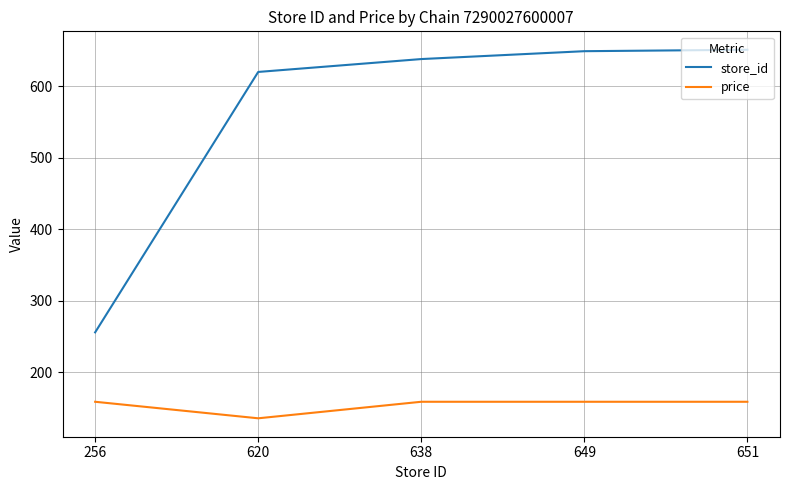

What is the greatest value displayed?

651.0